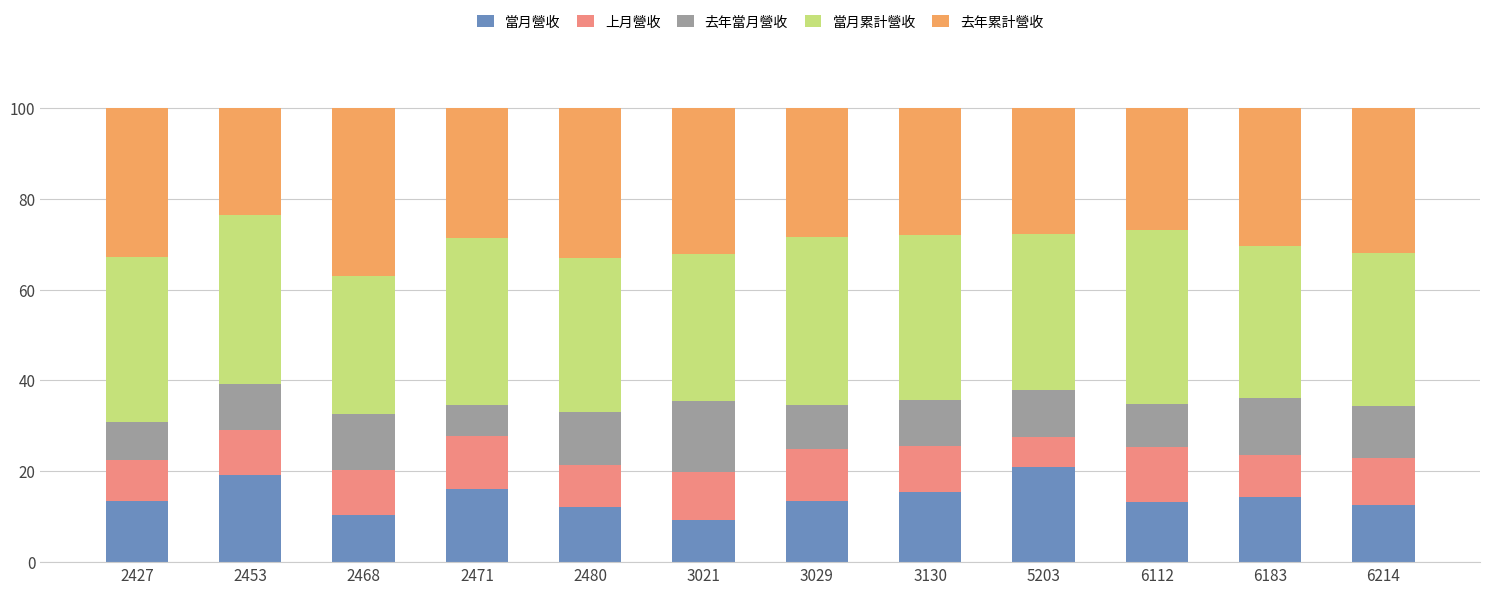

What is the minimum value for 當月營收?

9.4